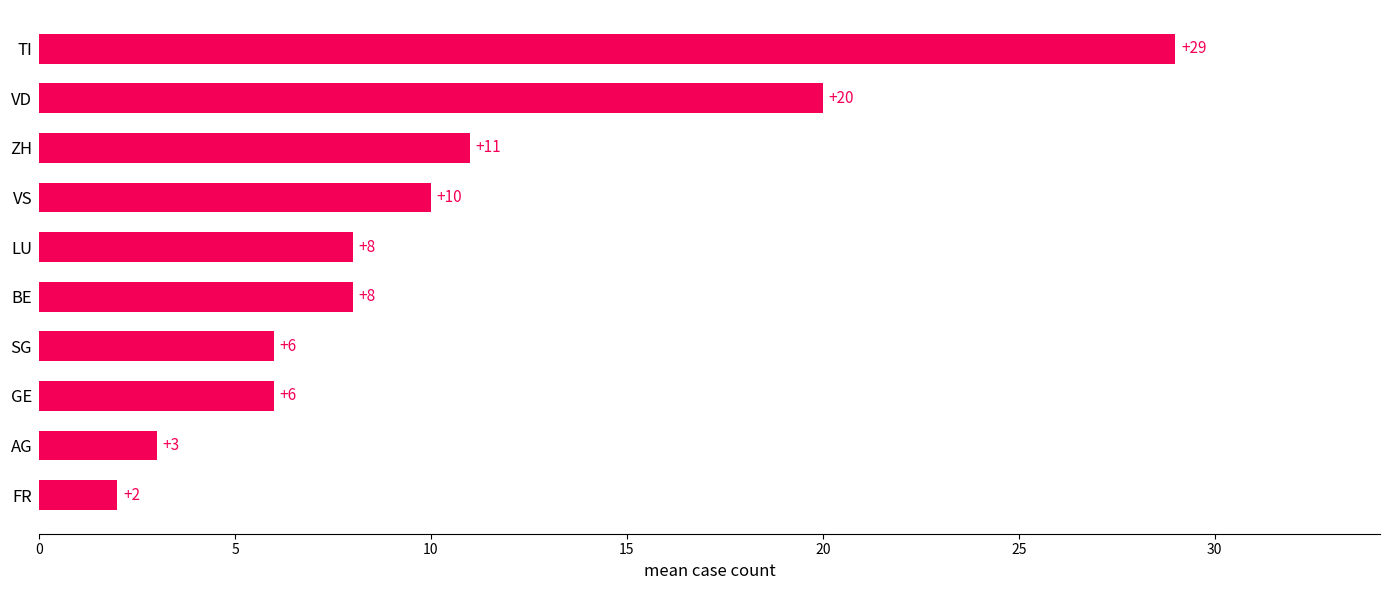

Which category has the highest value across all series?

TI